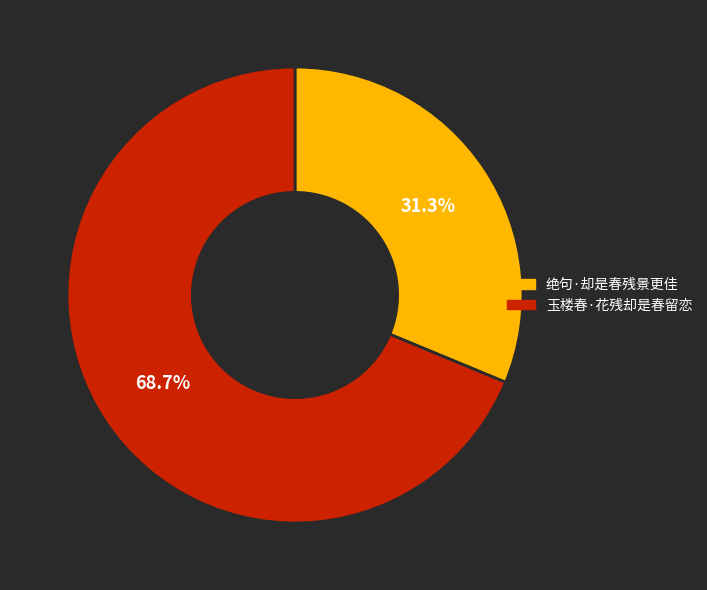

To the nearest percent, what portion does 绝句·却是春残景更佳 represent?

31%